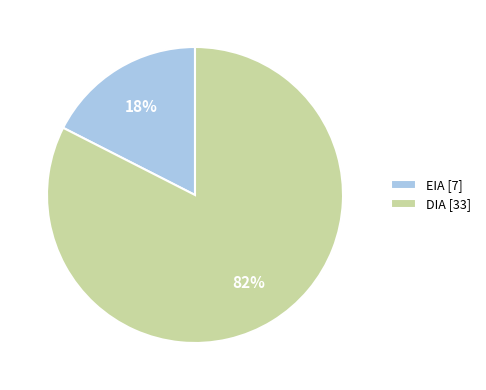

Between DIA and EIA, which is larger?

DIA